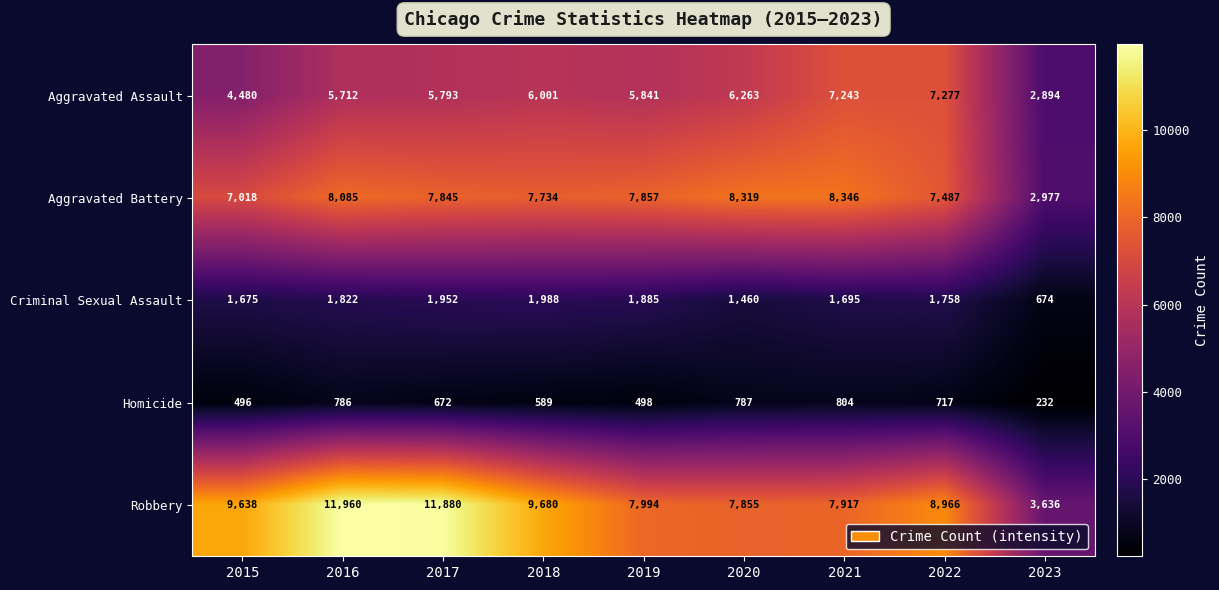

What is the sum of the Criminal Sexual Assault values at 2016 and 2019?

3707